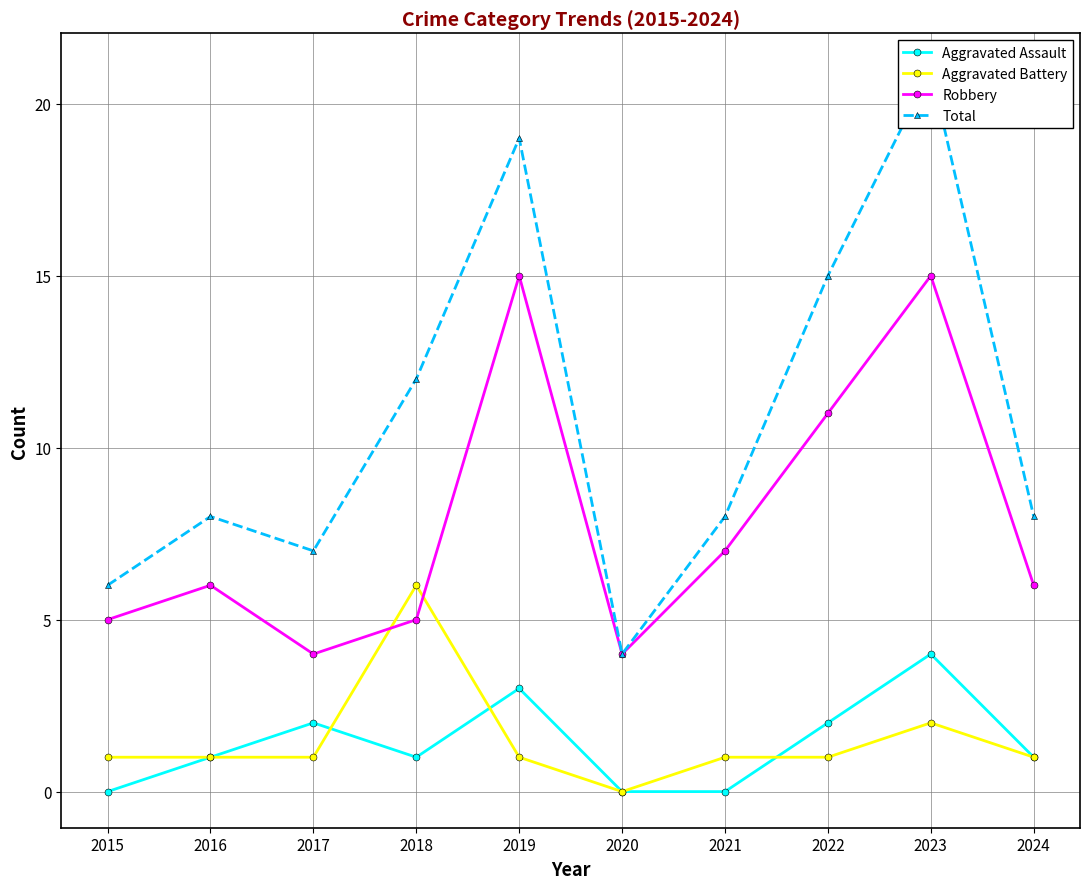

Where does the Aggravated Battery series first go above 1?

2018